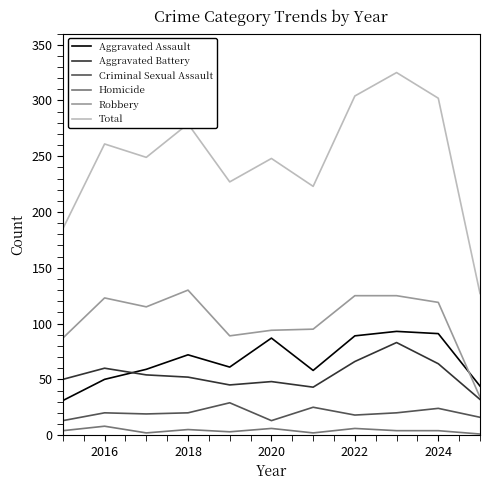

Which series has the largest total across all categories?

Total